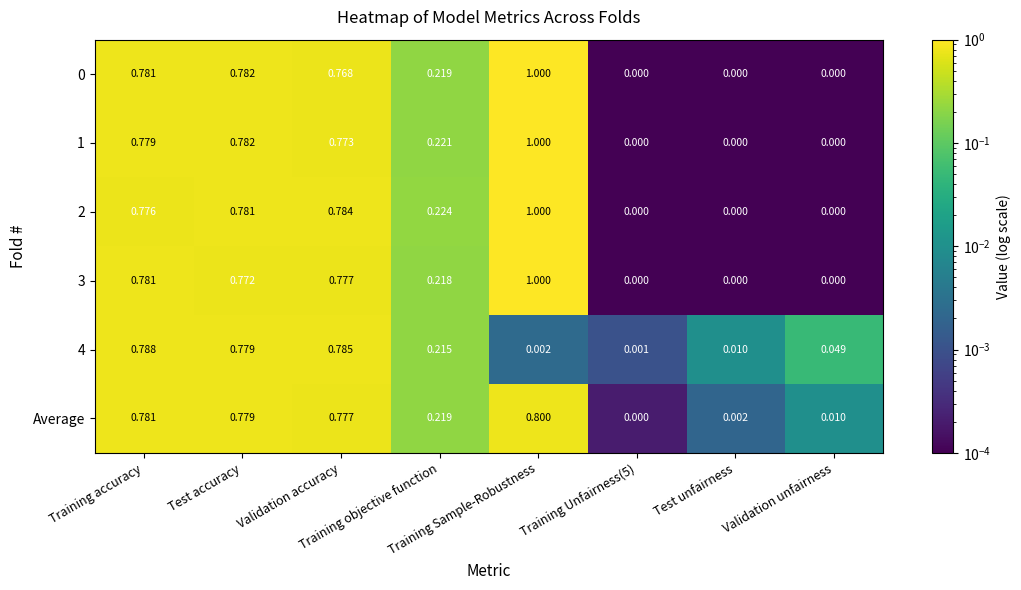

Reading left to right, transcribe all the data shown in this chart.

0: Training accuracy=0.8	Test accuracy=0.8	Validation accuracy=0.8	Training objective function=0.2	Training Sample-Robustness=1.0	Training Unfairness(5)=0.0	Test unfairness=0.0	Validation unfairness=0.0
1: Training accuracy=0.8	Test accuracy=0.8	Validation accuracy=0.8	Training objective function=0.2	Training Sample-Robustness=1.0	Training Unfairness(5)=0.0	Test unfairness=0.0	Validation unfairness=0.0
2: Training accuracy=0.8	Test accuracy=0.8	Validation accuracy=0.8	Training objective function=0.2	Training Sample-Robustness=1.0	Training Unfairness(5)=0.0	Test unfairness=0.0	Validation unfairness=0.0
3: Training accuracy=0.8	Test accuracy=0.8	Validation accuracy=0.8	Training objective function=0.2	Training Sample-Robustness=1.0	Training Unfairness(5)=0.0	Test unfairness=0.0	Validation unfairness=0.0
4: Training accuracy=0.8	Test accuracy=0.8	Validation accuracy=0.8	Training objective function=0.2	Training Sample-Robustness=0.0	Training Unfairness(5)=0.0	Test unfairness=0.0	Validation unfairness=0.0
Average: Training accuracy=0.8	Test accuracy=0.8	Validation accuracy=0.8	Training objective function=0.2	Training Sample-Robustness=0.8	Training Unfairness(5)=0.0	Test unfairness=0.0	Validation unfairness=0.0